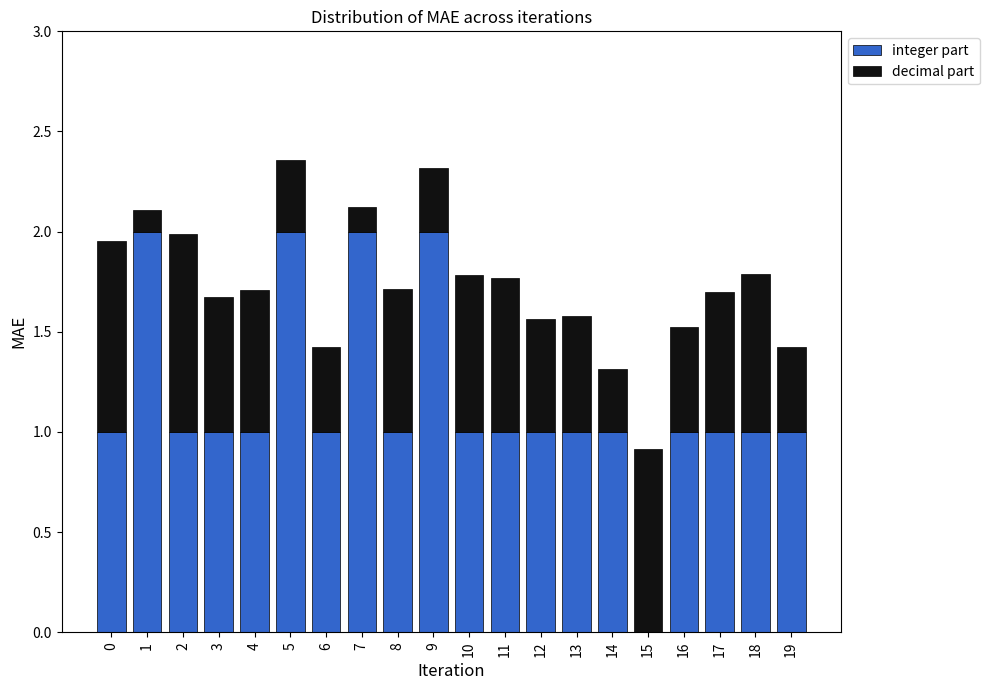

What is the total value across all series at 3?

1.7